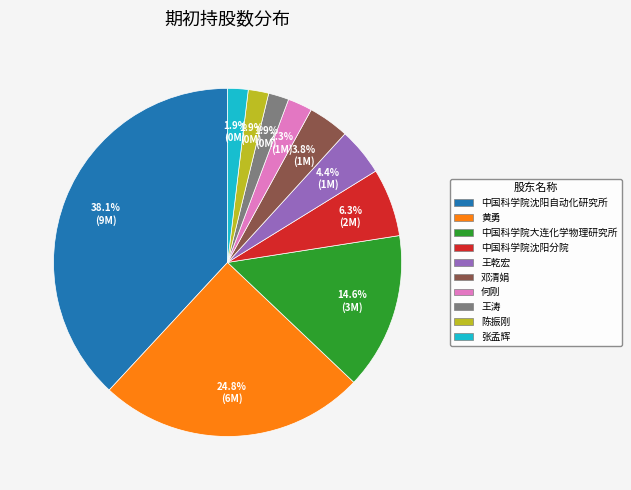

What percentage is the 中国科学院沈阳自动化研究所 slice, to the nearest percent?

38%